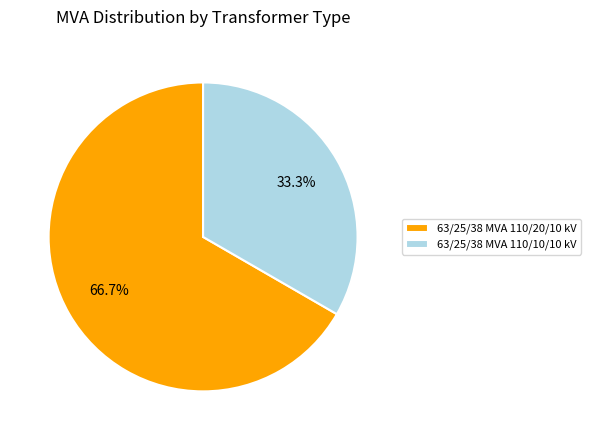

Which category has the smallest portion of the pie?

63/25/38 MVA 110/10/10 kV